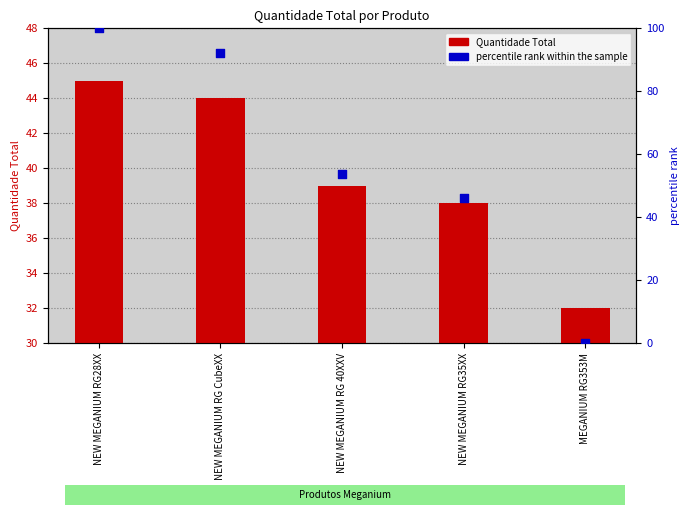

What are all the series names shown in the legend?

Quantidade Total, percentile rank within the sample